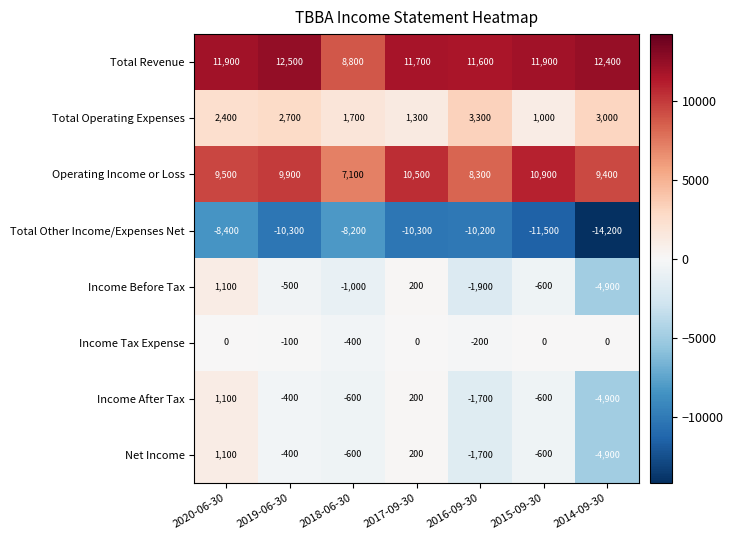

What is the difference between the second highest and minimum values in the Income After Tax series?

5100